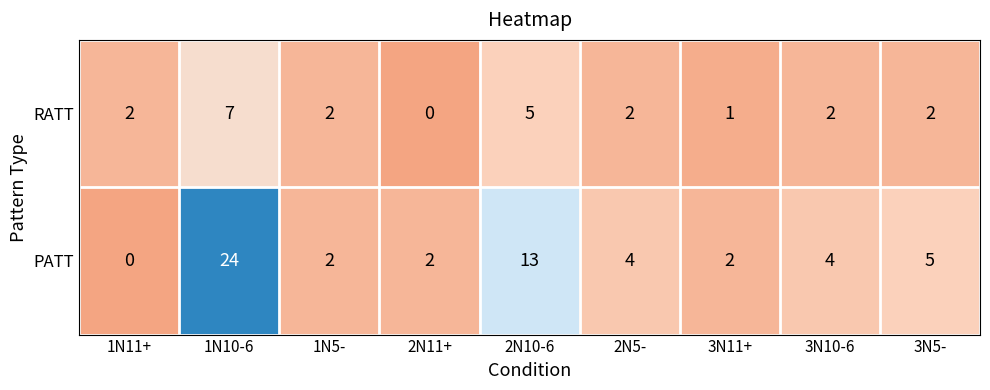

List the series in order of their overall mean, lowest first.

RATT, PATT